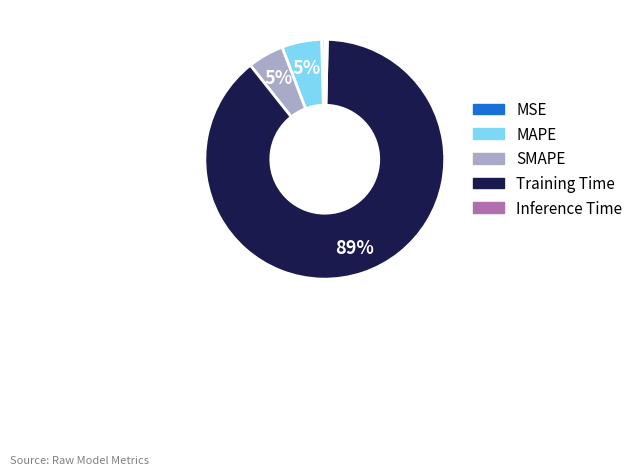

Do Training Time and Inference Time together represent more than half of the pie?

Yes